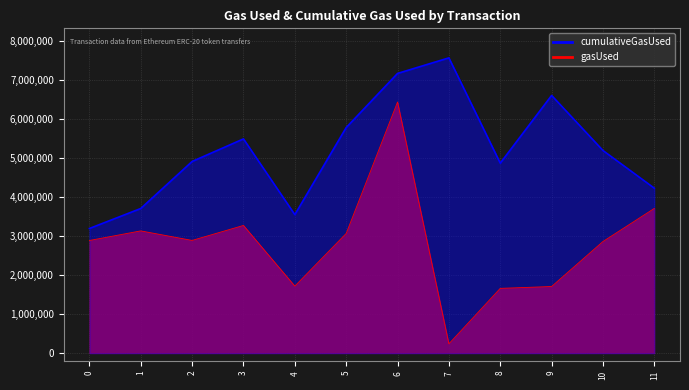

Reading left to right, list all the values displayed in this chart.

gasUsed: 0=2885813	1=3131691	2=2887713	3=3271228	4=1717859	5=3065886	6=6431524	7=240496	8=1660257	9=1707781	10=2859963	11=3707337
cumulativeGasUsed: 0=3193056	1=3704750	2=4908572	3=5486434	4=3547718	5=5776856	6=7162283	7=7560793	8=4865454	9=6598952	10=5189174	11=4224183